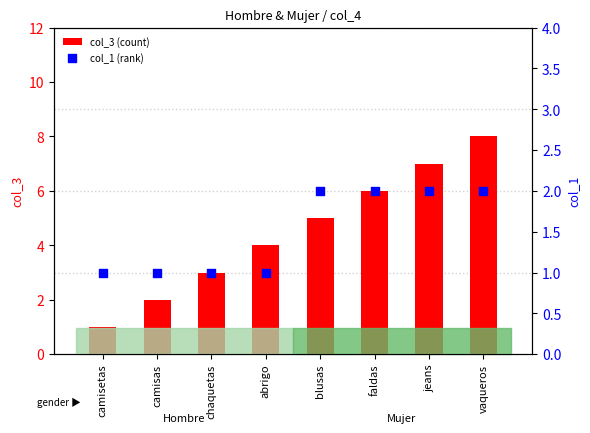

What are all the series names shown in the legend?

col_3 (count), col_1 (rank)